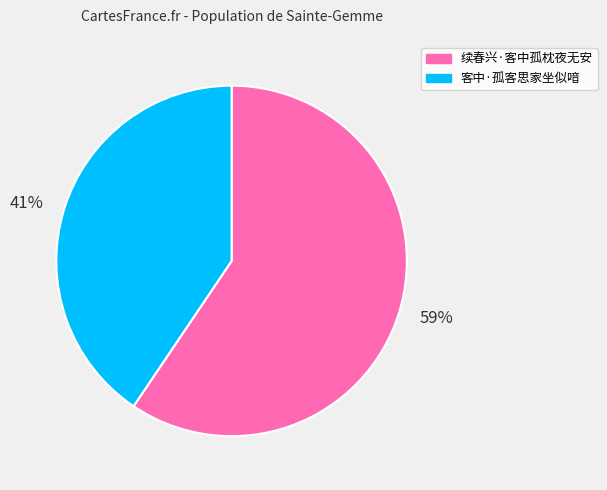

Which has a higher value, 续春兴·客中孤枕夜无安 or 客中·孤客思家坐似喑?

续春兴·客中孤枕夜无安